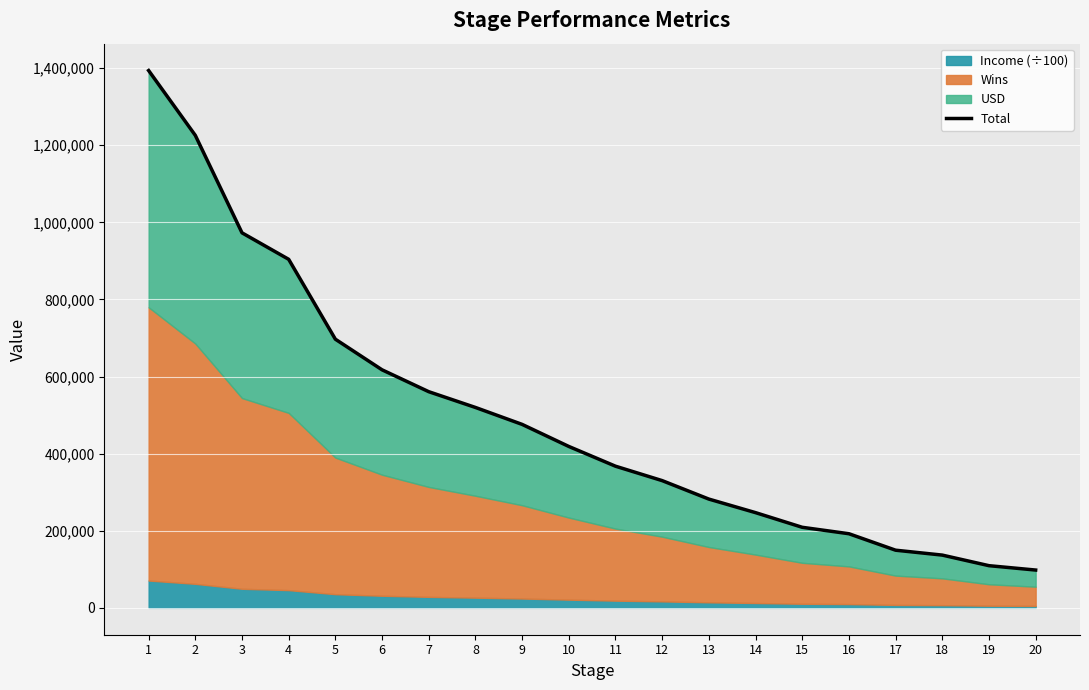

What is the difference between the maximum and second lowest values?

1284248.6